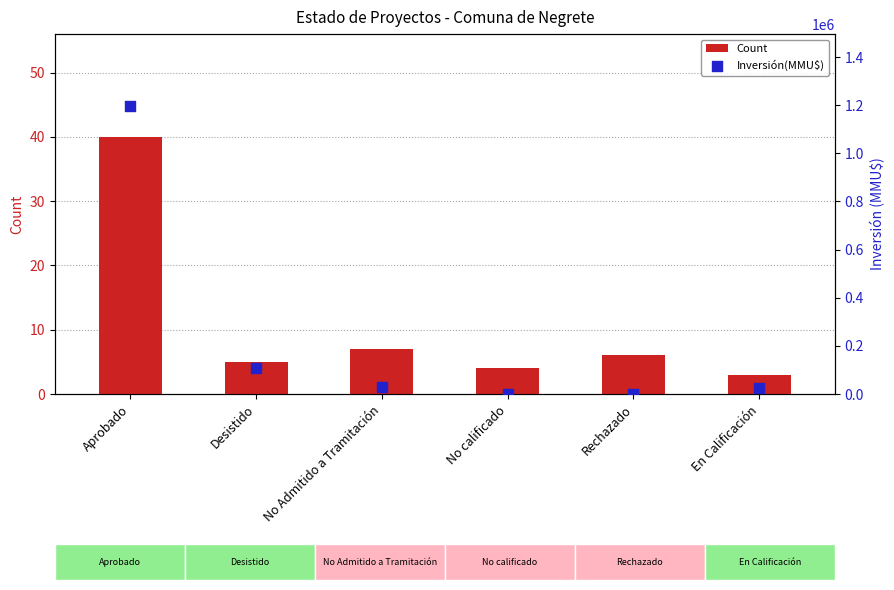

Is the value of Inversión(MMU$) at Rechazado greater than the value of Count at Aprobado?

Yes